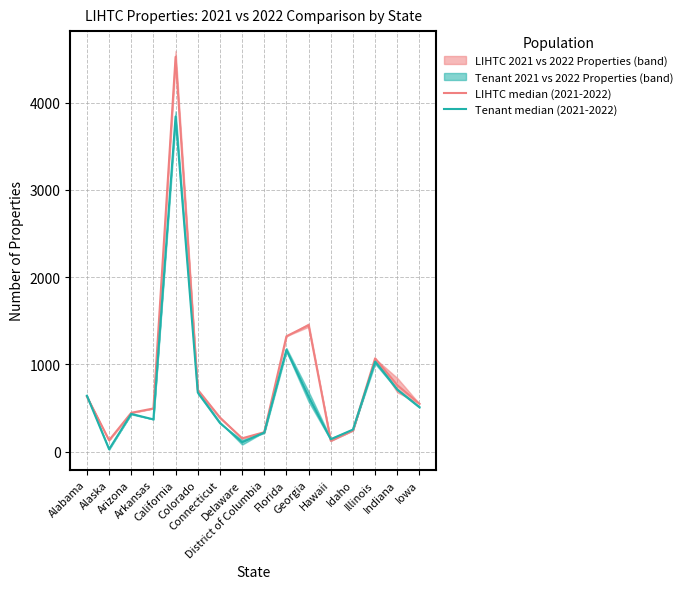

Between Georgia and Idaho, which series saw the biggest shift?

LIHTC median (2021-2022)